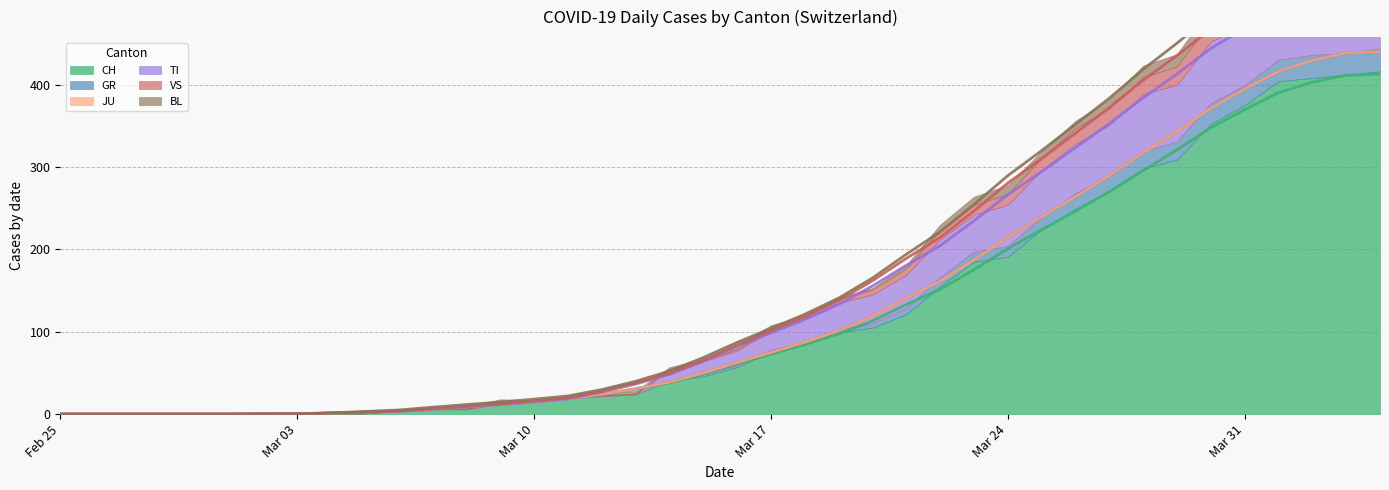

Is the value of GR at 2020-03-02 greater than the value of CH at 2020-03-24?

No